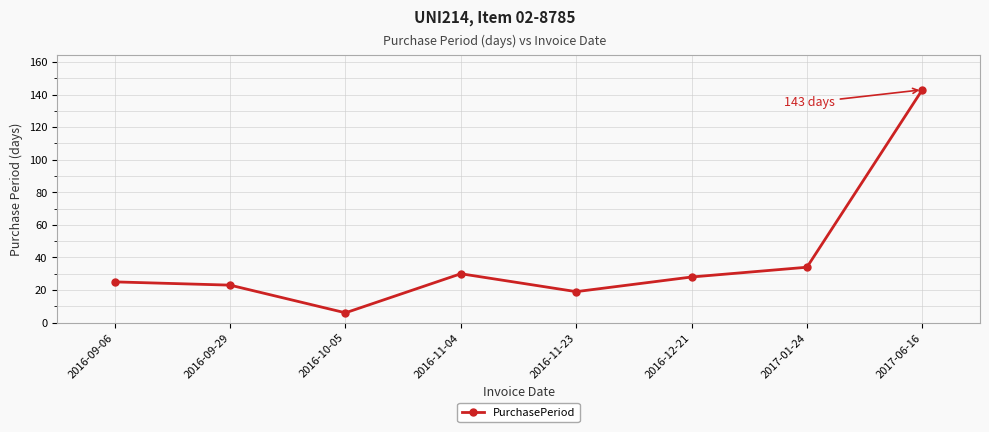

Where is the first local maximum?

2016-11-04